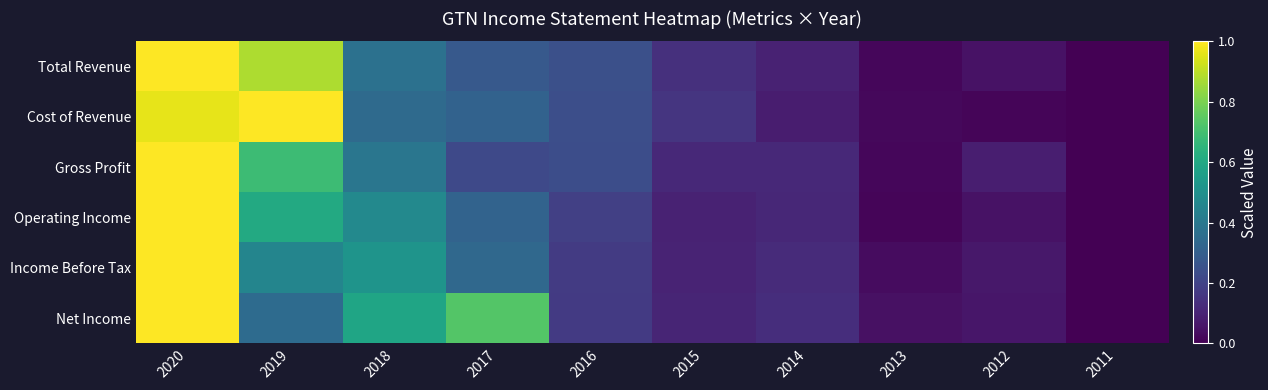

List the series in order of their peak value, lowest first.

Net Income, Income Before Tax, Operating Income, Gross Profit, Cost of Revenue, Total Revenue